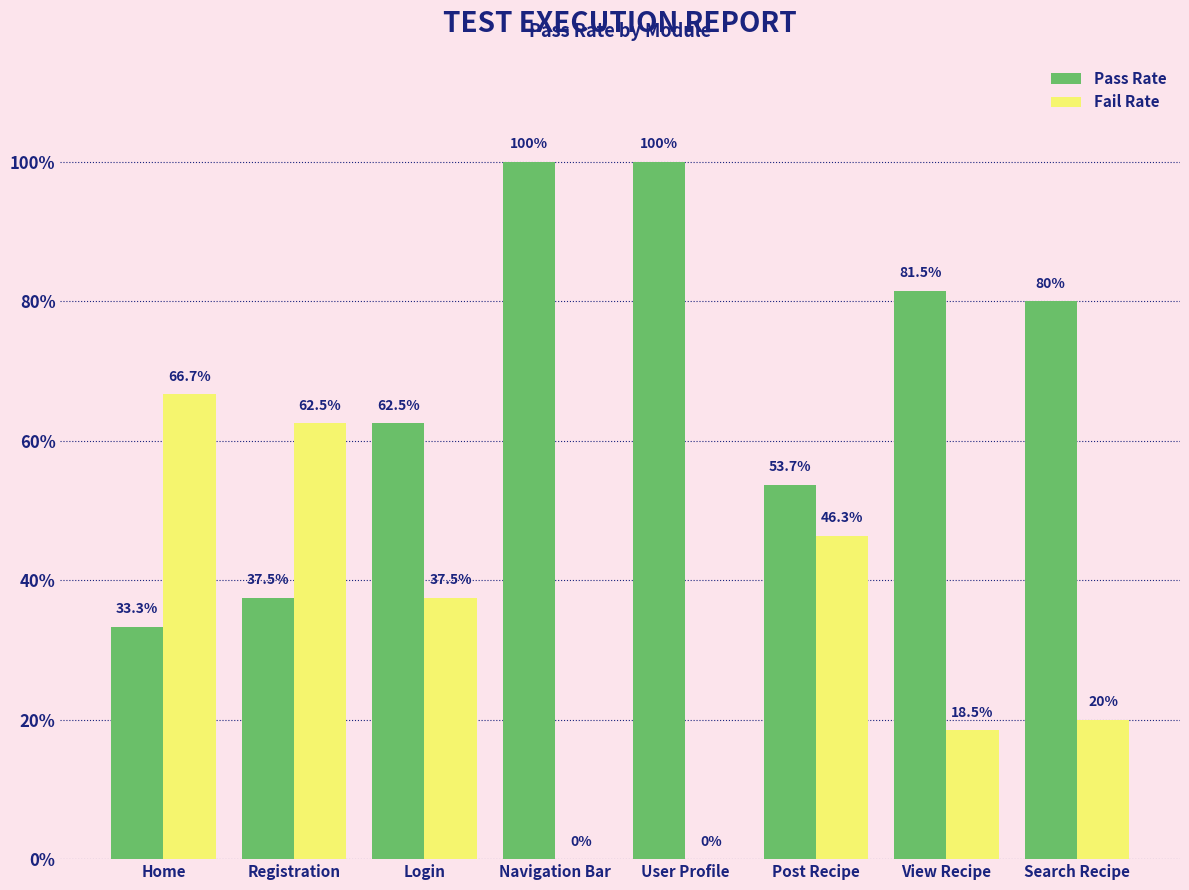

Is it true that Pass Rate equals 35.3 at User Profile?

False